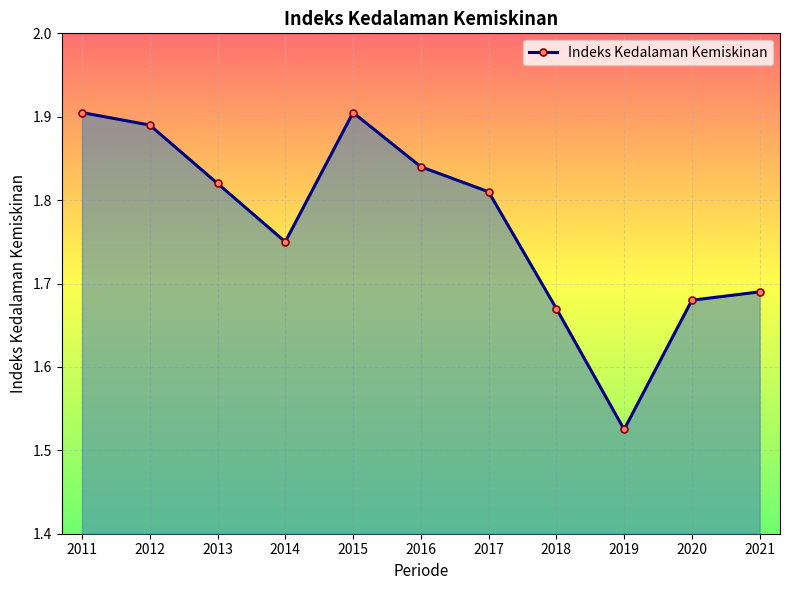

Where is the data nearest to the value 1?

2019